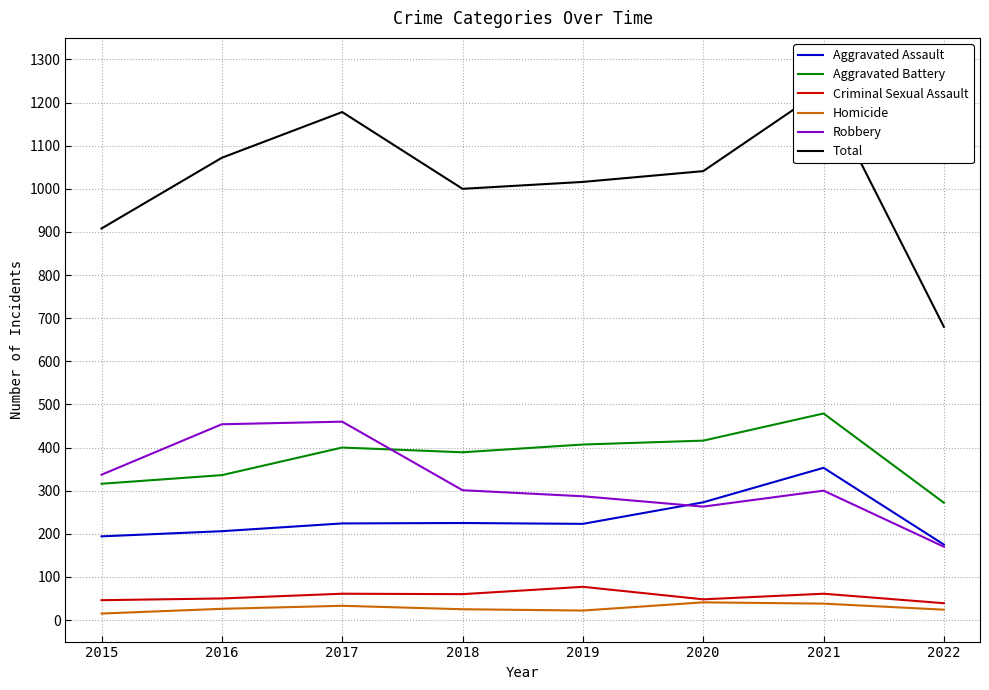

How many interior local peaks does the Aggravated Assault series have?

2